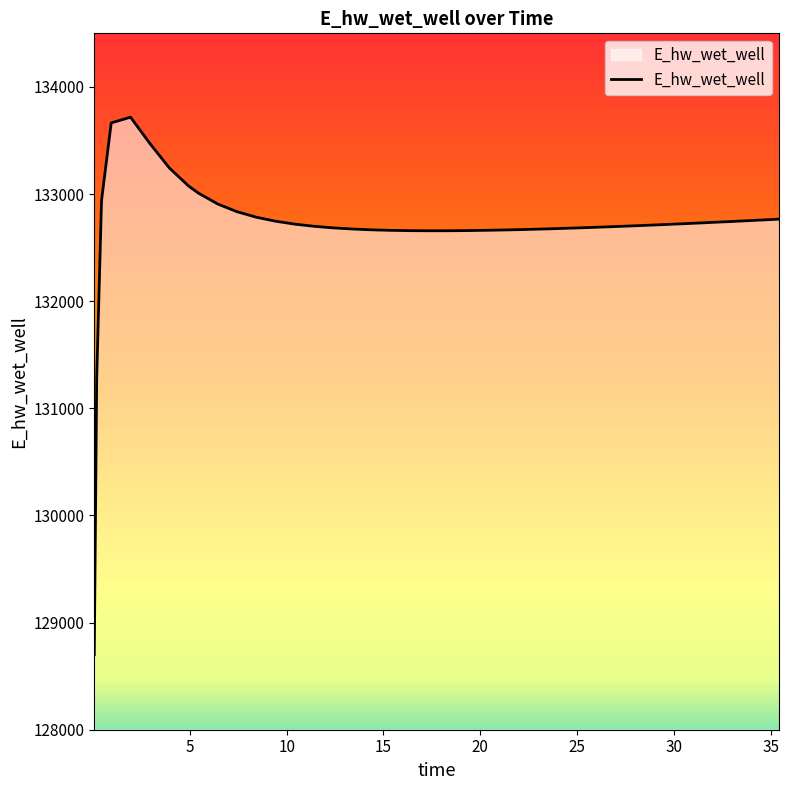

What is the minimum value shown in the chart?

128699.6